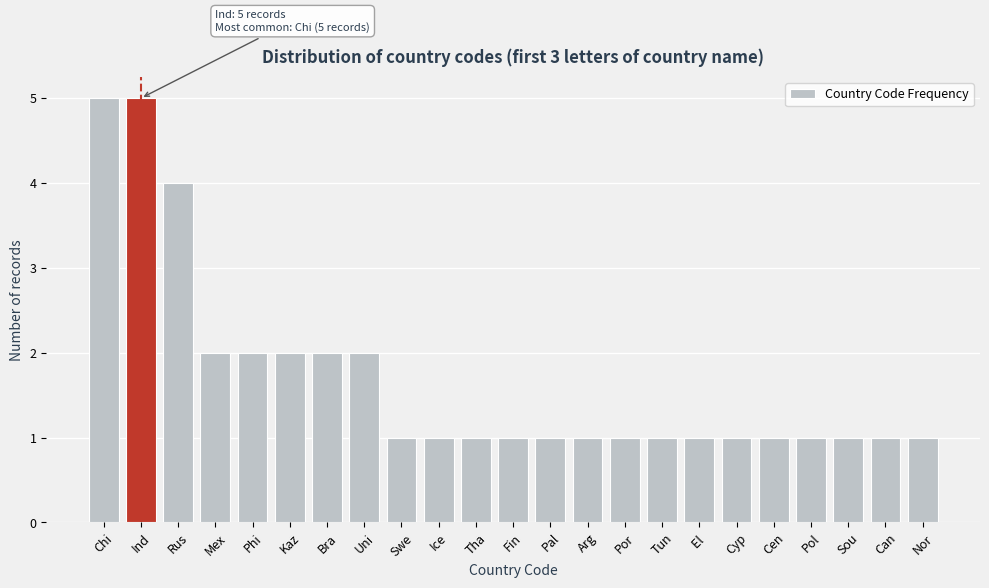

Reading left to right, what are all the values shown in this chart?

5	5	4	2	2	2	2	2	1	1	1	1	1	1	1	1	1	1	1	1	1	1	1